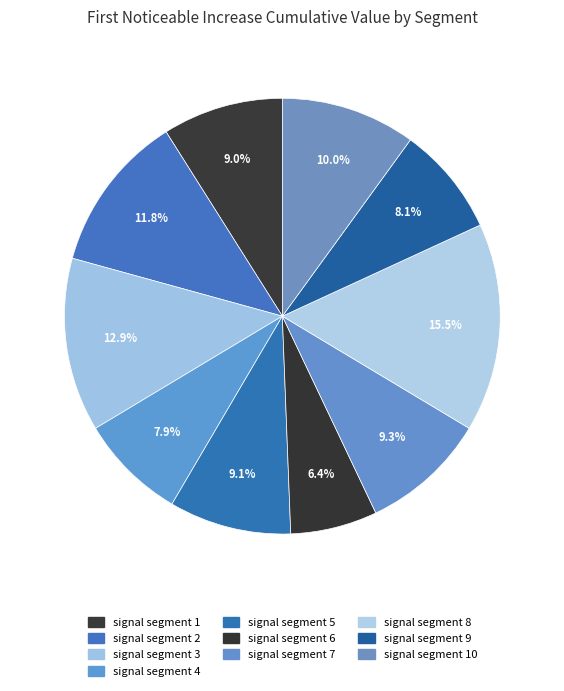

Rank the categories by value from lowest to highest.

signal segment 6, signal segment 4, signal segment 9, signal segment 1, signal segment 5, signal segment 7, signal segment 10, signal segment 2, signal segment 3, signal segment 8